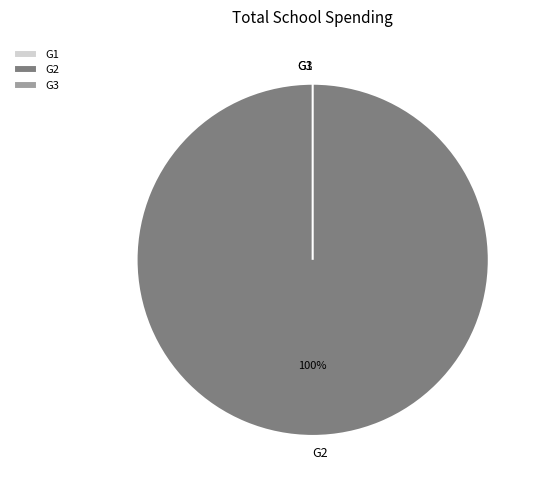

Does G1 account for over 50% of the chart?

No